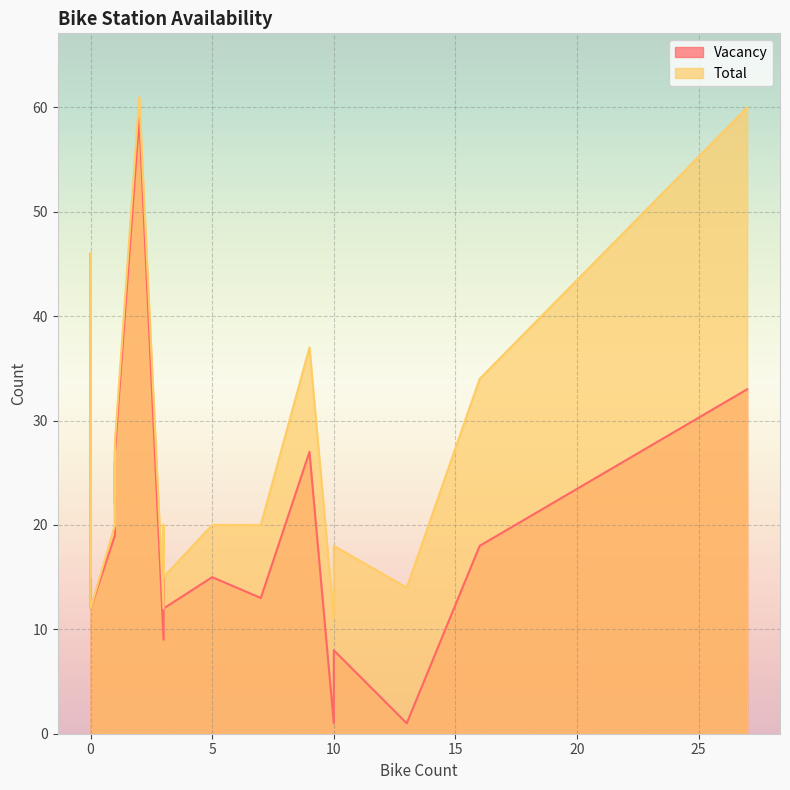

At 10, list the series in order from smallest to largest.

Vacancy, Total